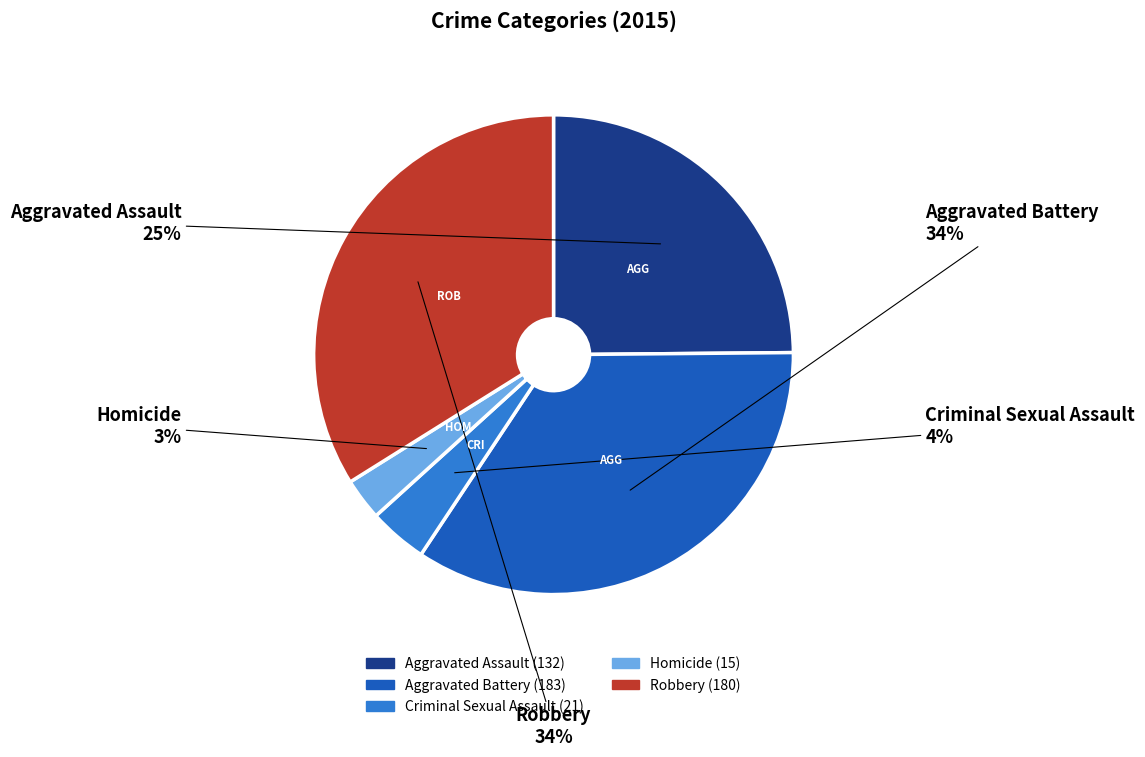

The Robbery slice represents 34% of the pie. True or false?

True